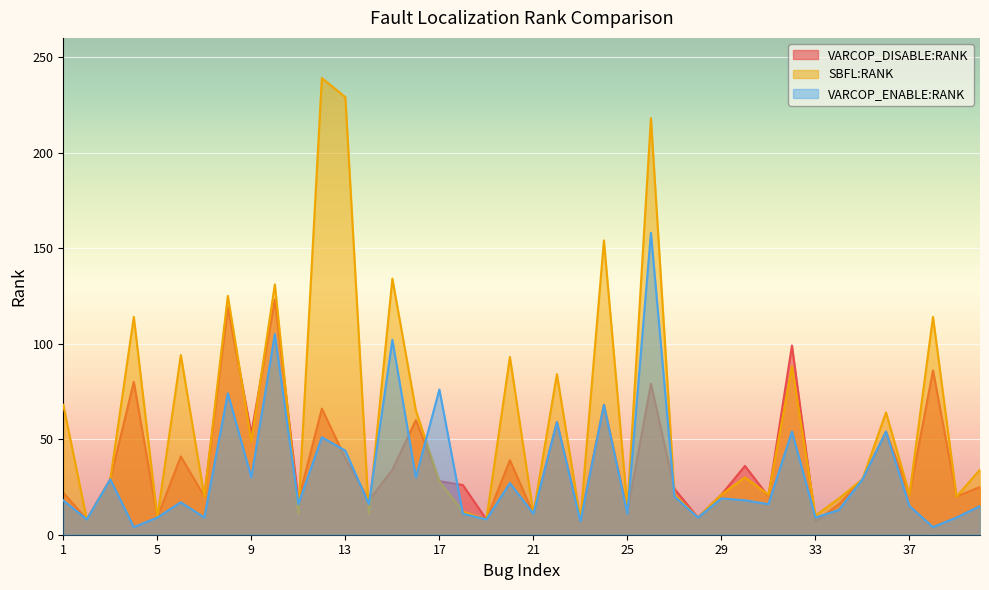

What is the total value across all series at 18?

49